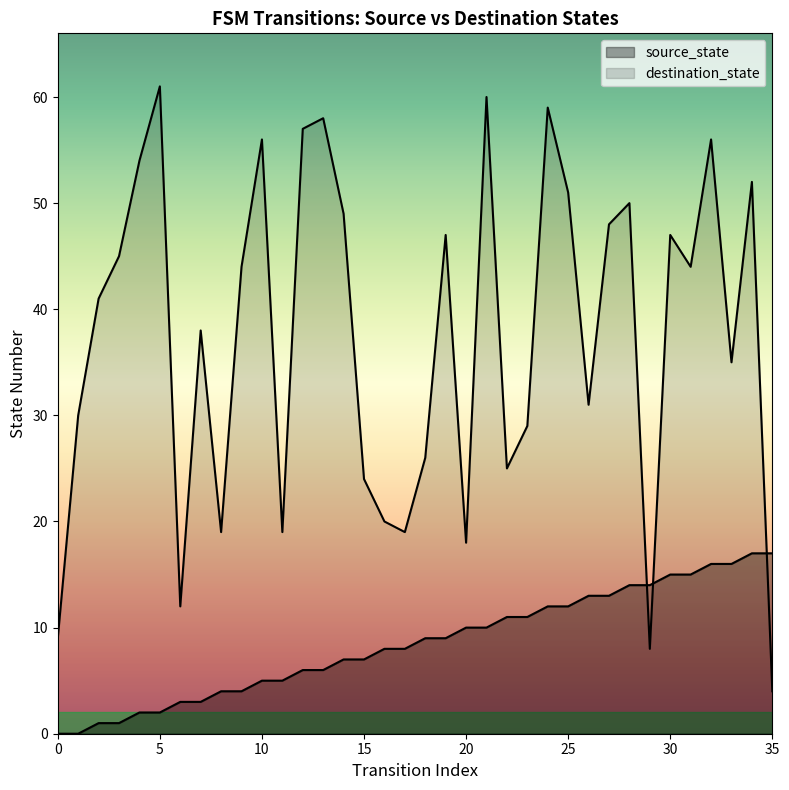

At which category is the sum across all series the highest?

32